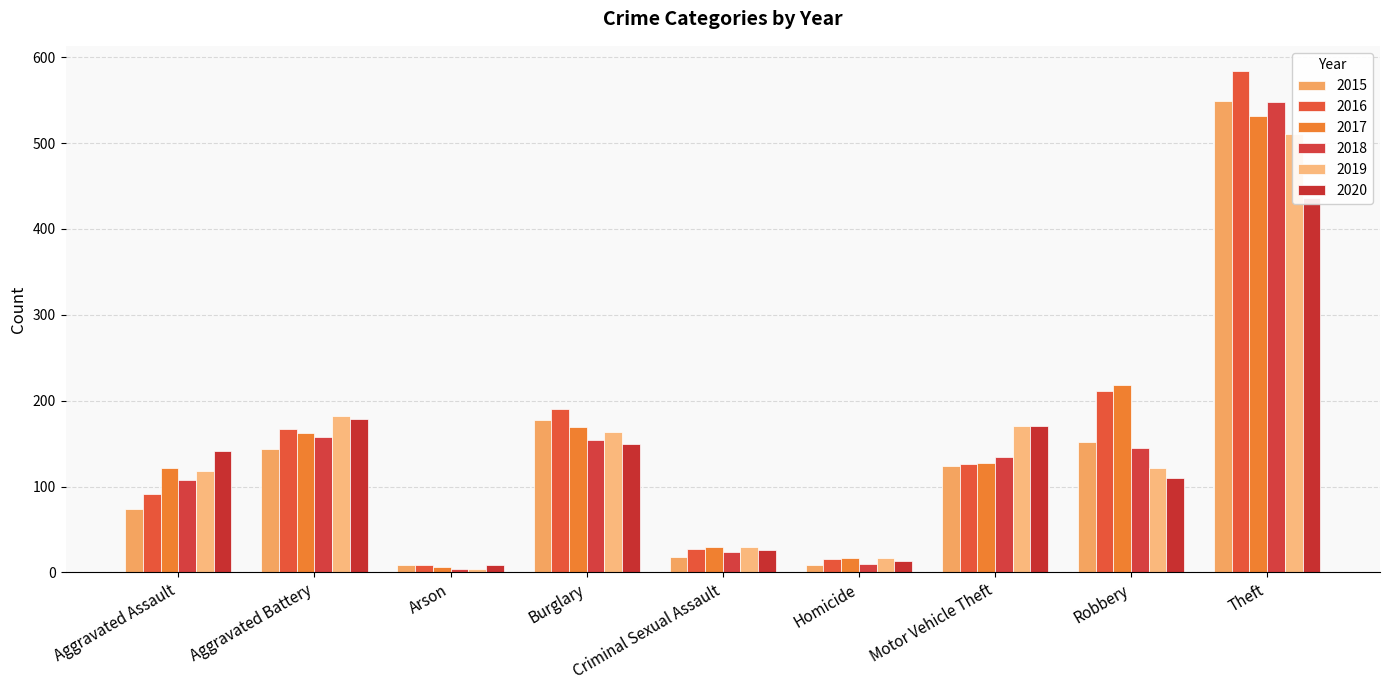

Which series changed the most between Robbery and Theft?

2018